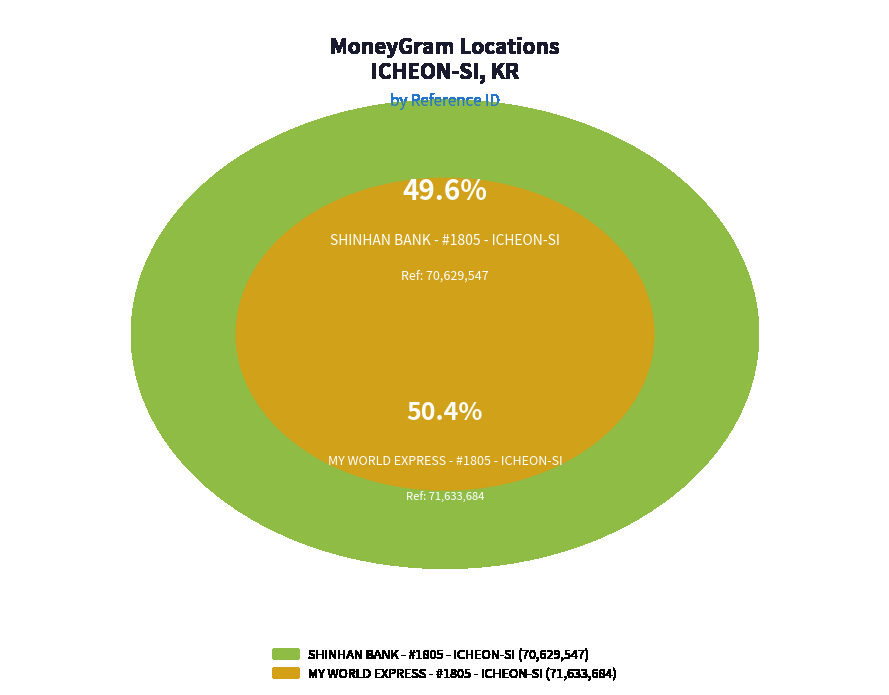

How many segments does this pie chart have?

2